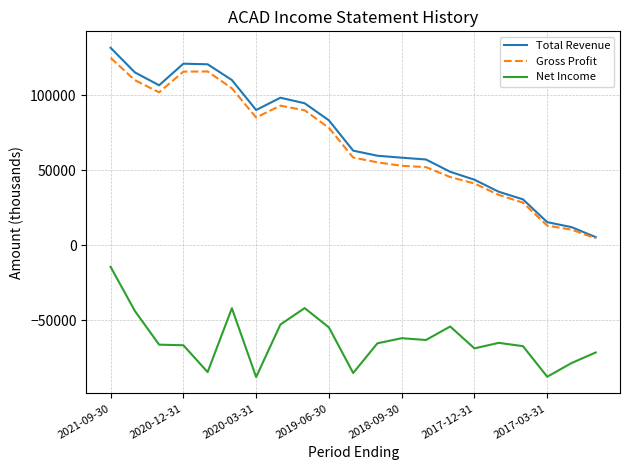

Count the number of data series in this chart.

3